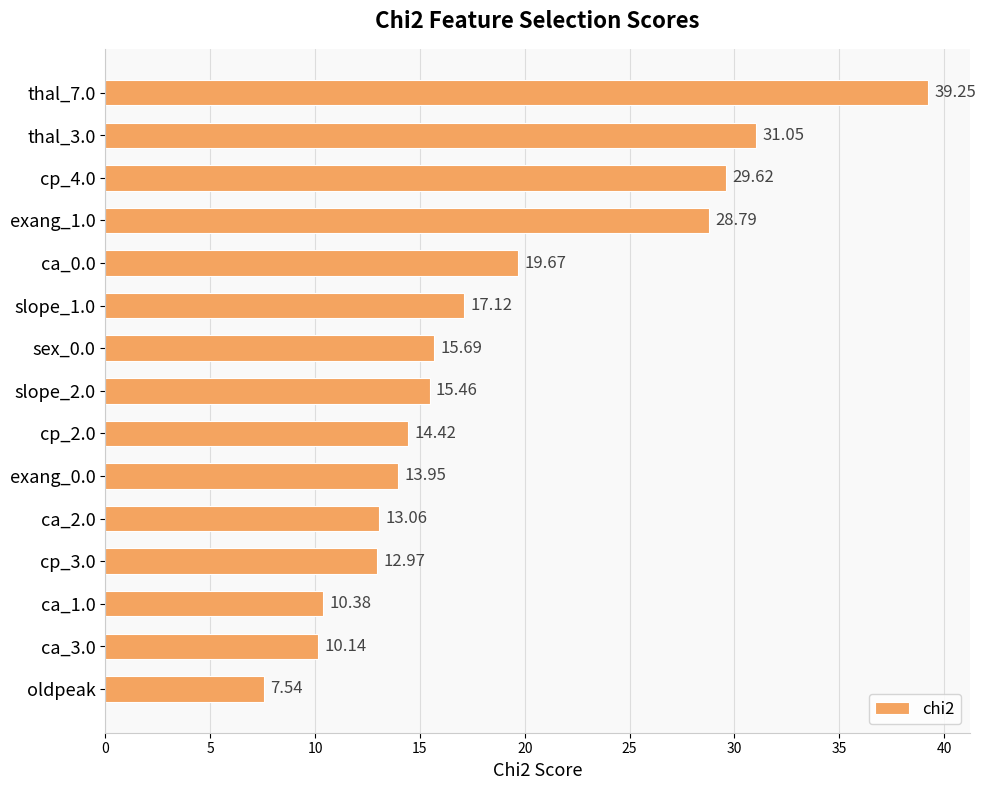

Which category has the lowest value across all series?

oldpeak